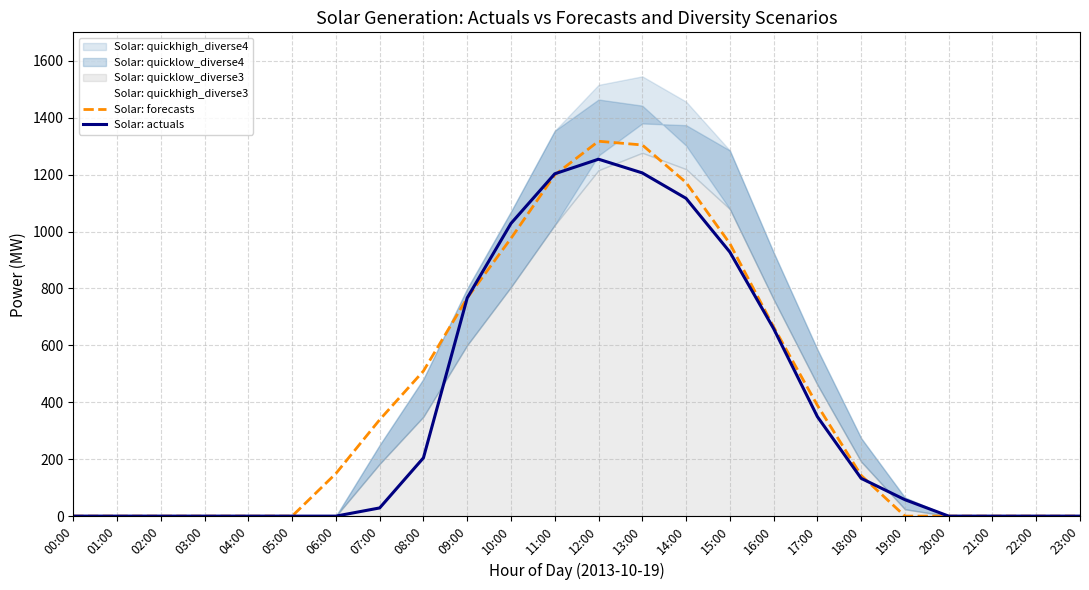

The value of Solar: forecasts at 01:00 is 0.0. True or false?

True